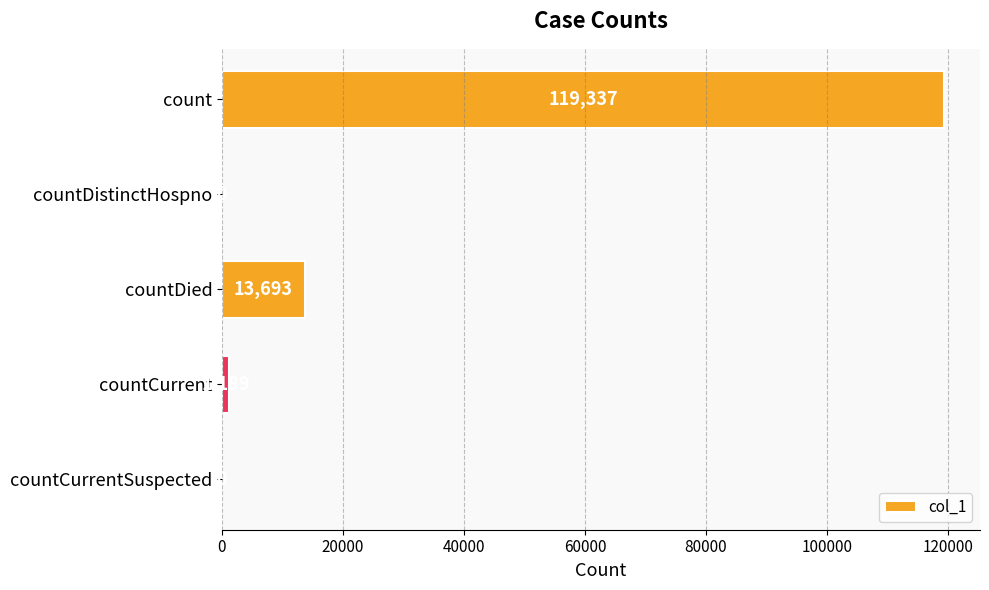

The value at count is 195264. True or false?

False